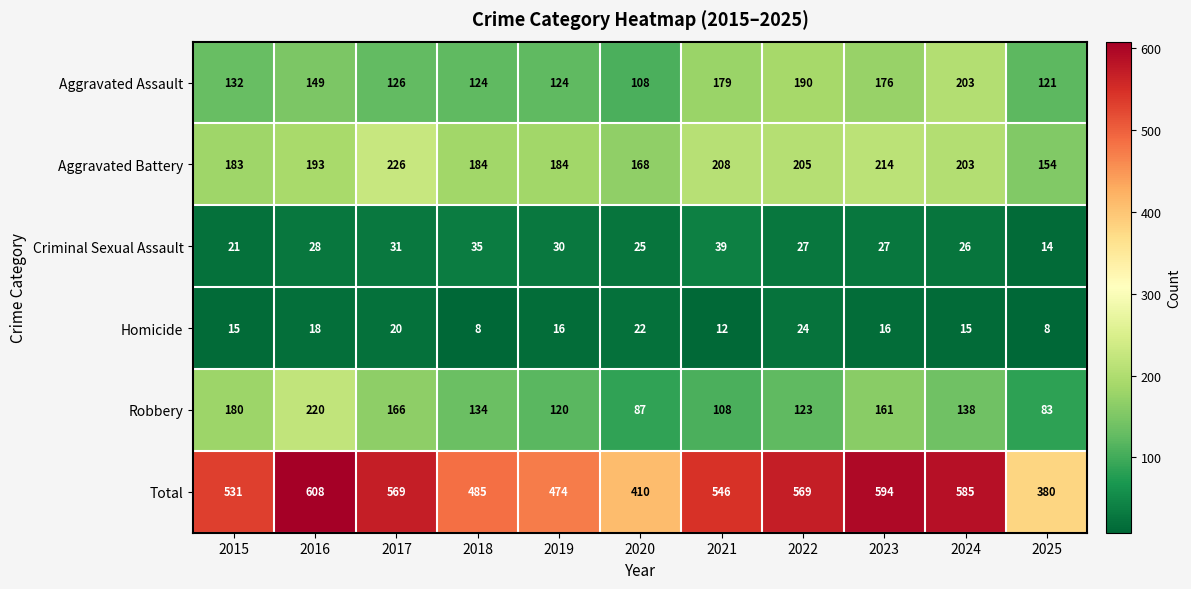

Count the number of categories in the chart.

11